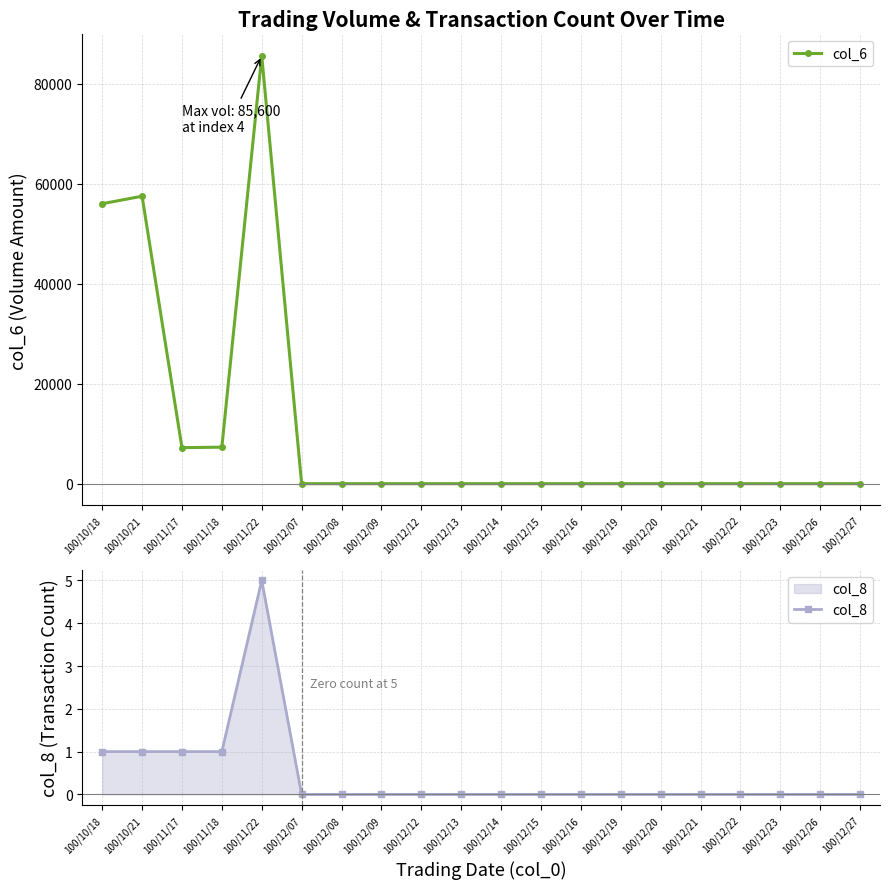

Rank the series by their maximum value, from lowest to highest.

col_8, col_6